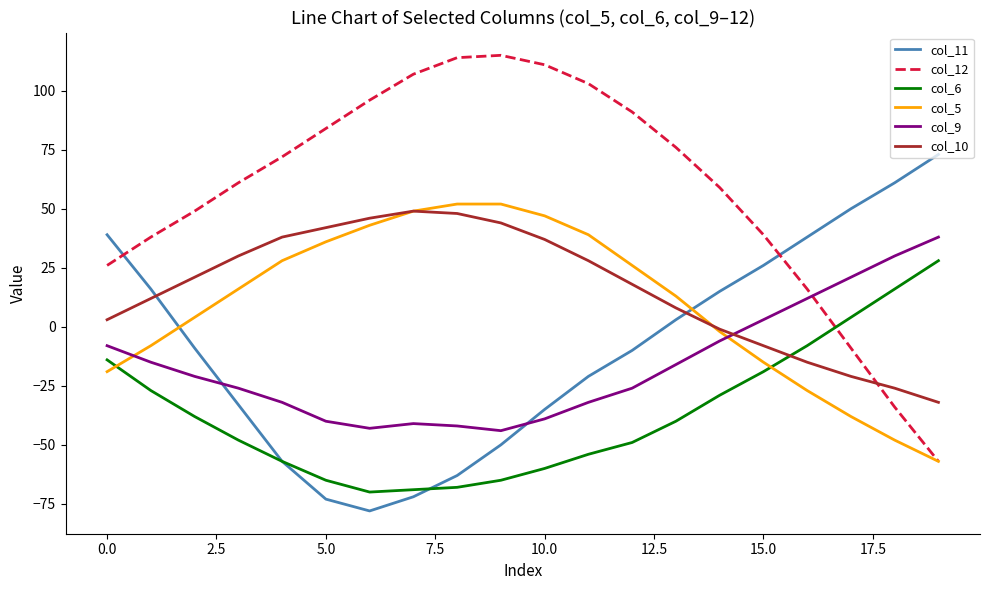

Which series has the widest spread of values?

col_12